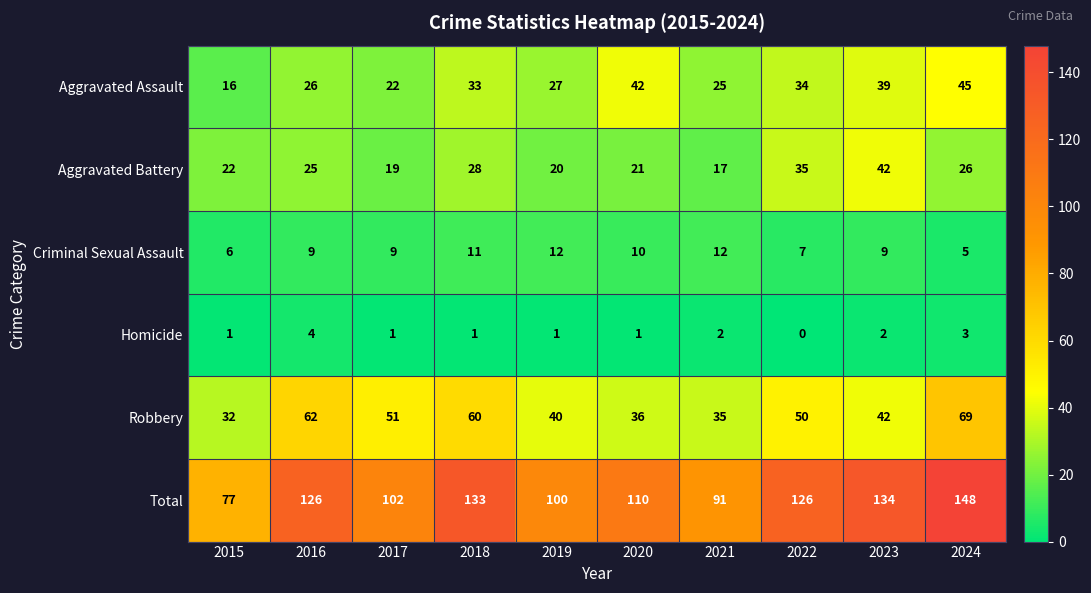

How many distinct data groups are displayed?

6